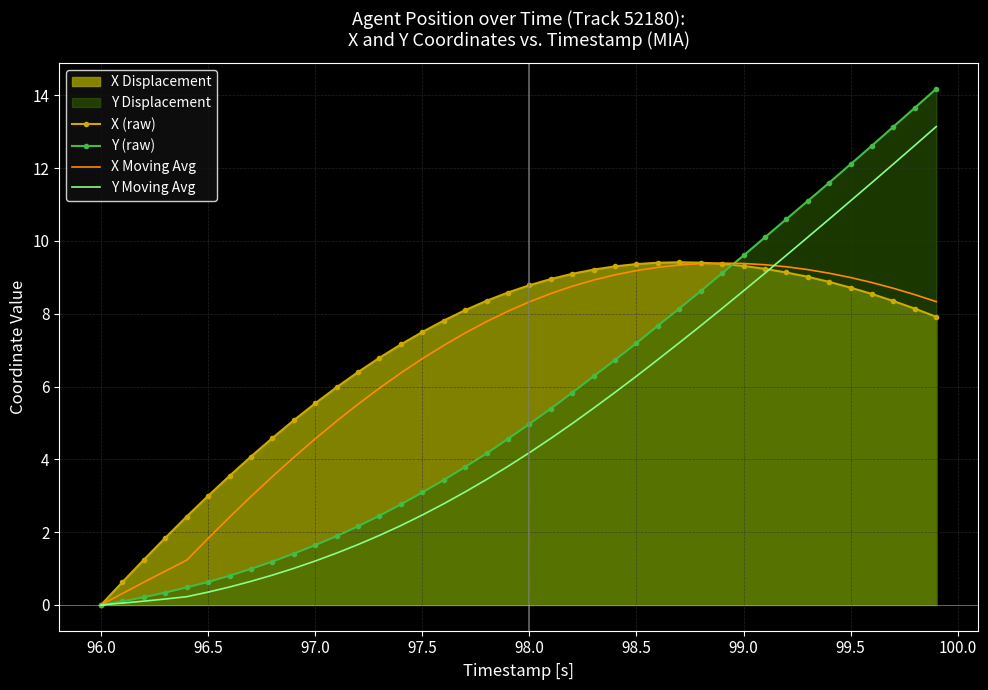

At how many categories does at least one series exceed 13?

3